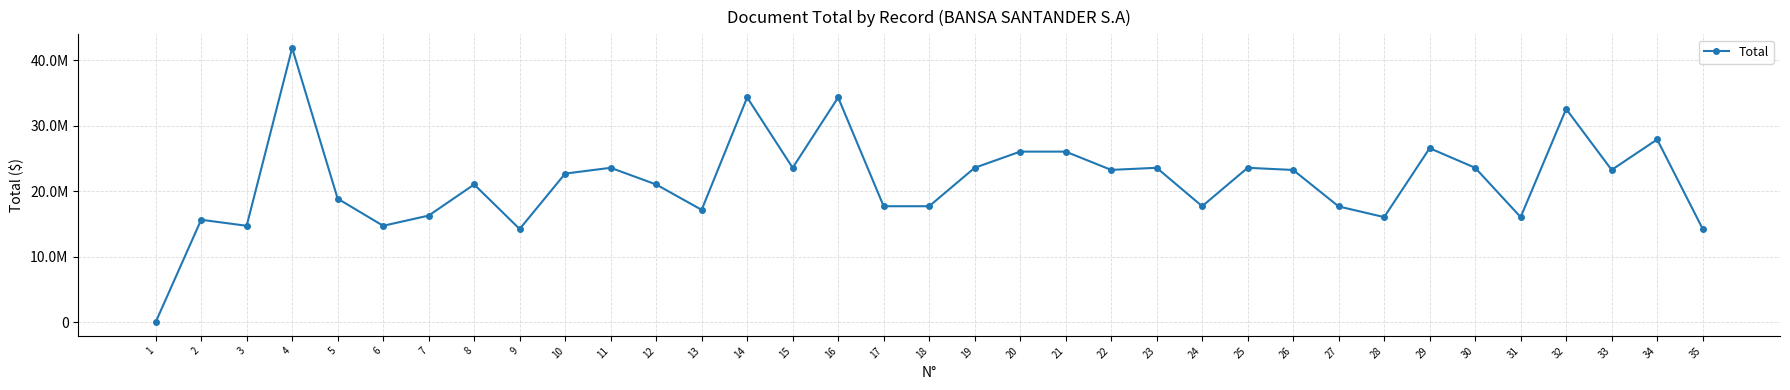

Where does the data first go above 22676283?

4